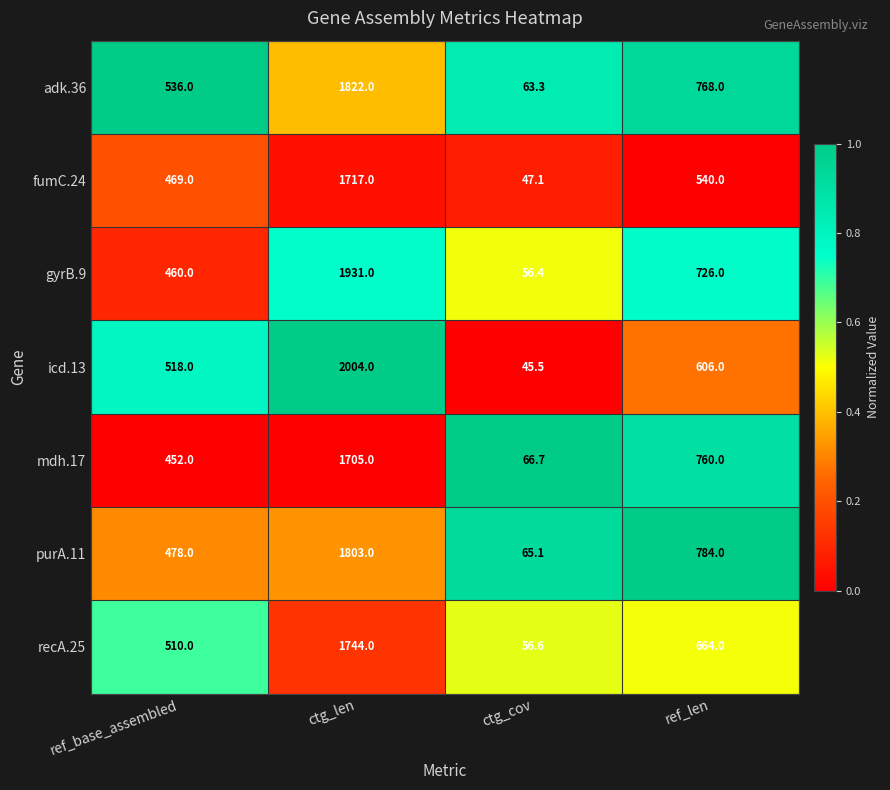

Reading right to left, what are all the values shown in this chart?

adk.36: ref_len=768.0	ctg_cov=63.3	ctg_len=1822.0	ref_base_assembled=536.0
fumC.24: ref_len=540.0	ctg_cov=47.1	ctg_len=1717.0	ref_base_assembled=469.0
gyrB.9: ref_len=726.0	ctg_cov=56.4	ctg_len=1931.0	ref_base_assembled=460.0
icd.13: ref_len=606.0	ctg_cov=45.5	ctg_len=2004.0	ref_base_assembled=518.0
mdh.17: ref_len=760.0	ctg_cov=66.7	ctg_len=1705.0	ref_base_assembled=452.0
purA.11: ref_len=784.0	ctg_cov=65.1	ctg_len=1803.0	ref_base_assembled=478.0
recA.25: ref_len=664.0	ctg_cov=56.6	ctg_len=1744.0	ref_base_assembled=510.0